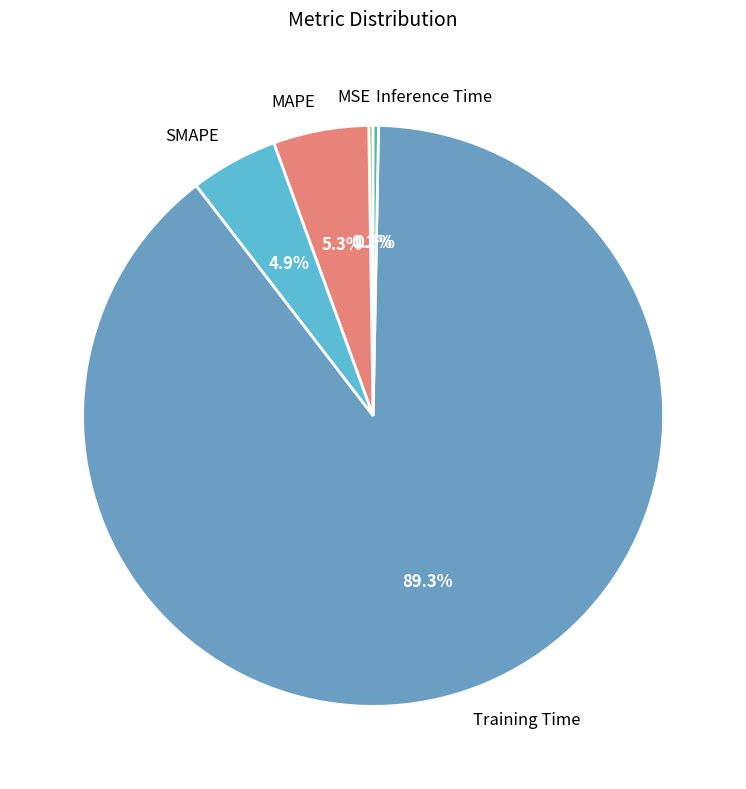

How much of the chart is everything except SMAPE?

95.1%